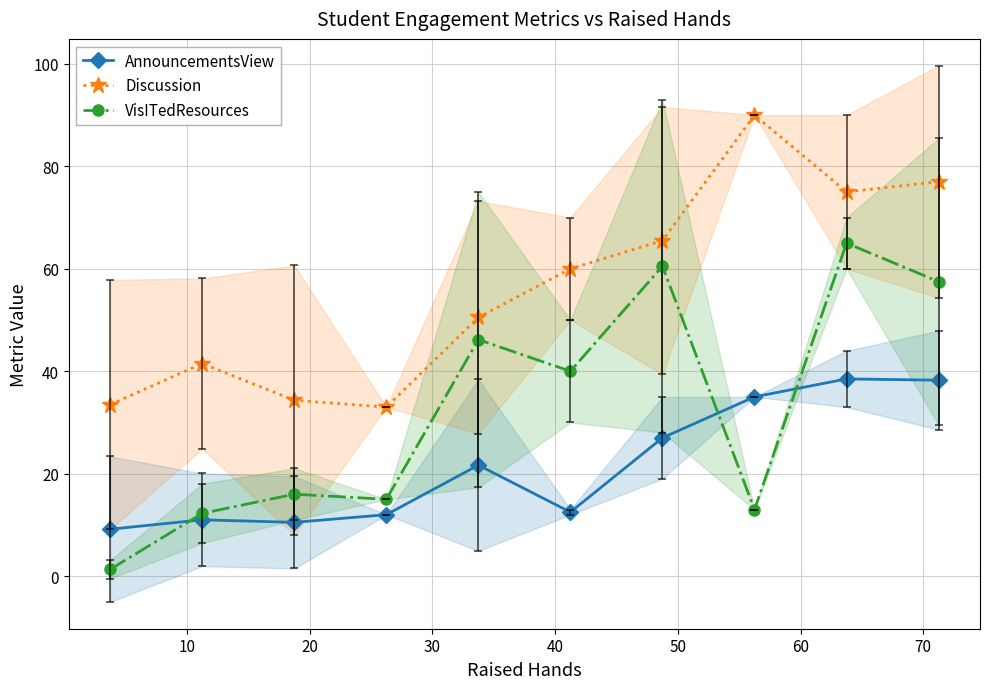

True or false: Discussion and AnnouncementsView intersect in this chart.

False